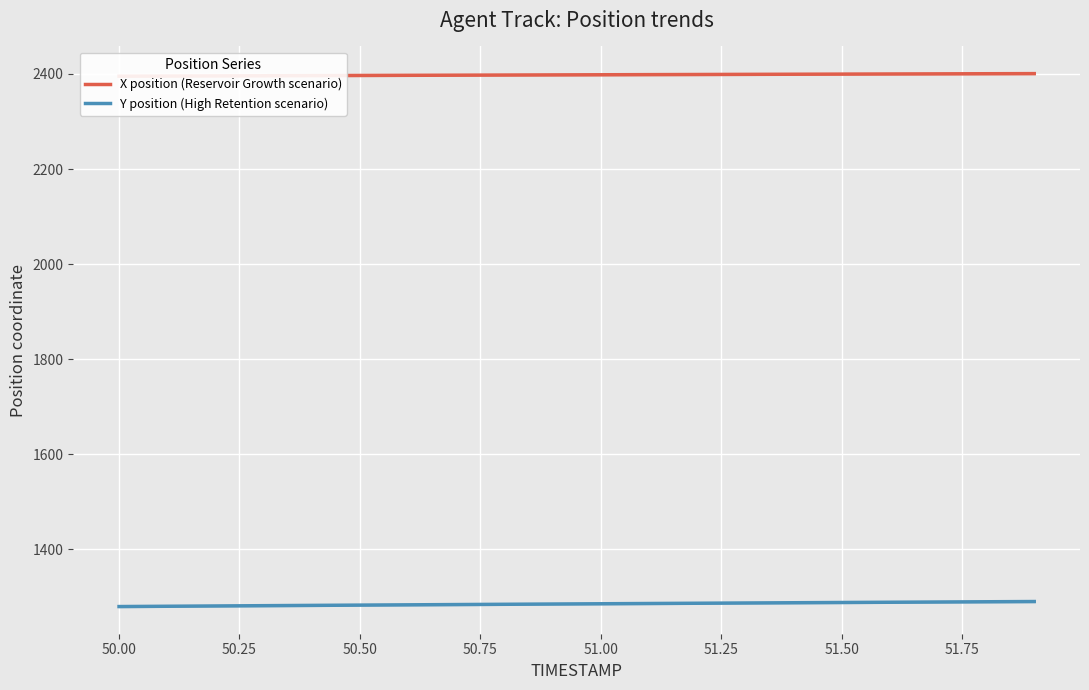

Which series has the largest total across all categories?

X position (Reservoir Growth scenario)